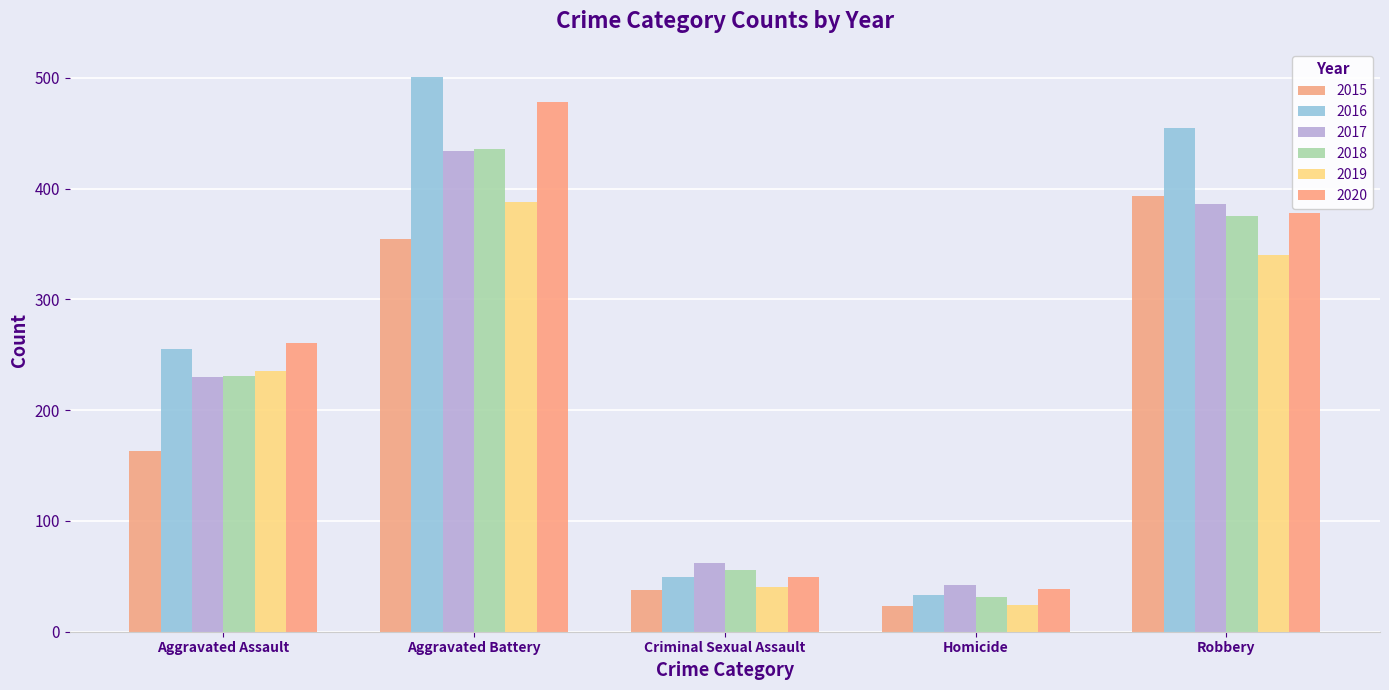

List the series in order of their peak value, highest first.

2016, 2020, 2018, 2017, 2015, 2019